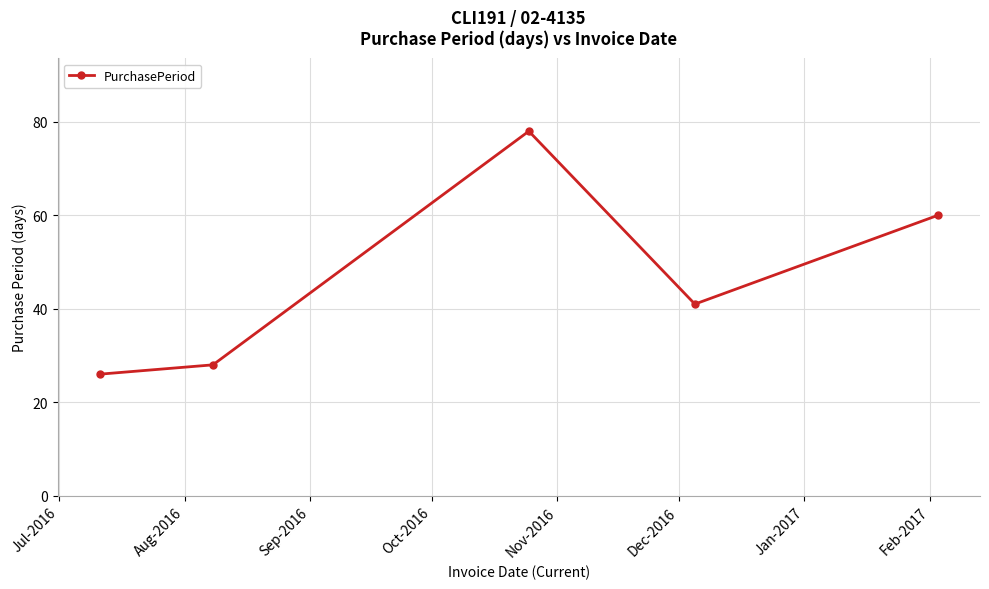

What is the difference between the second highest and second lowest values?

32